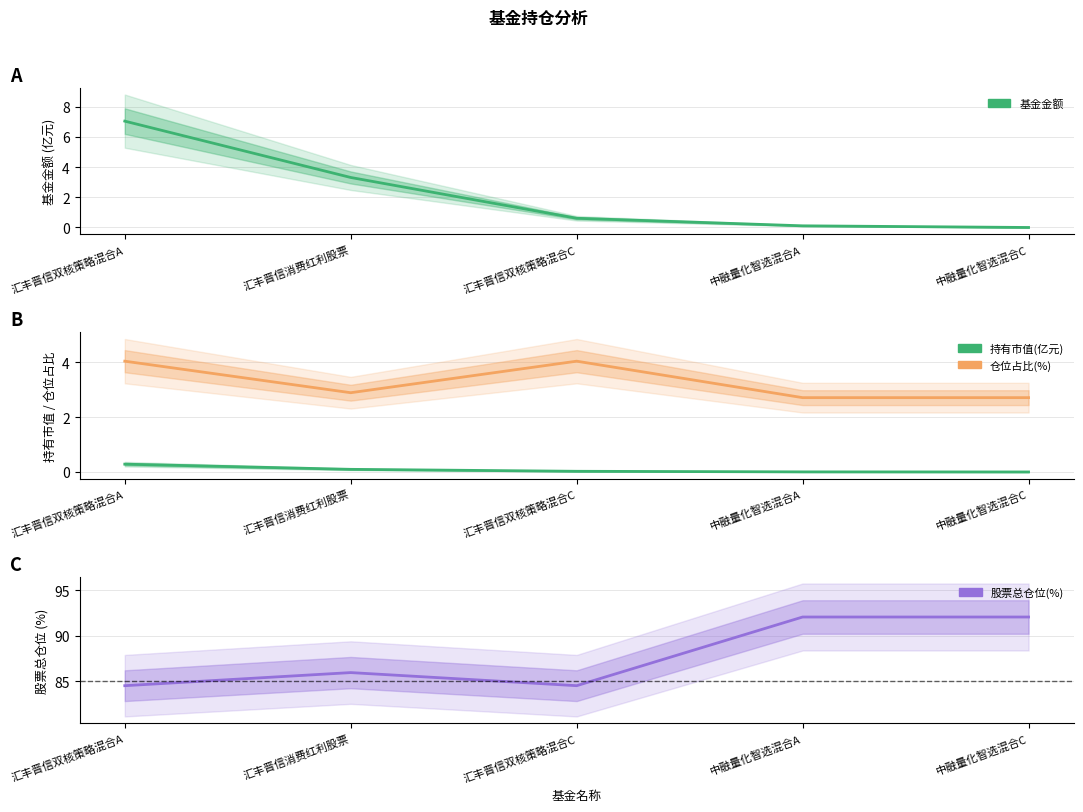

How many interior local peaks does the 股票总仓位(%) series have?

1